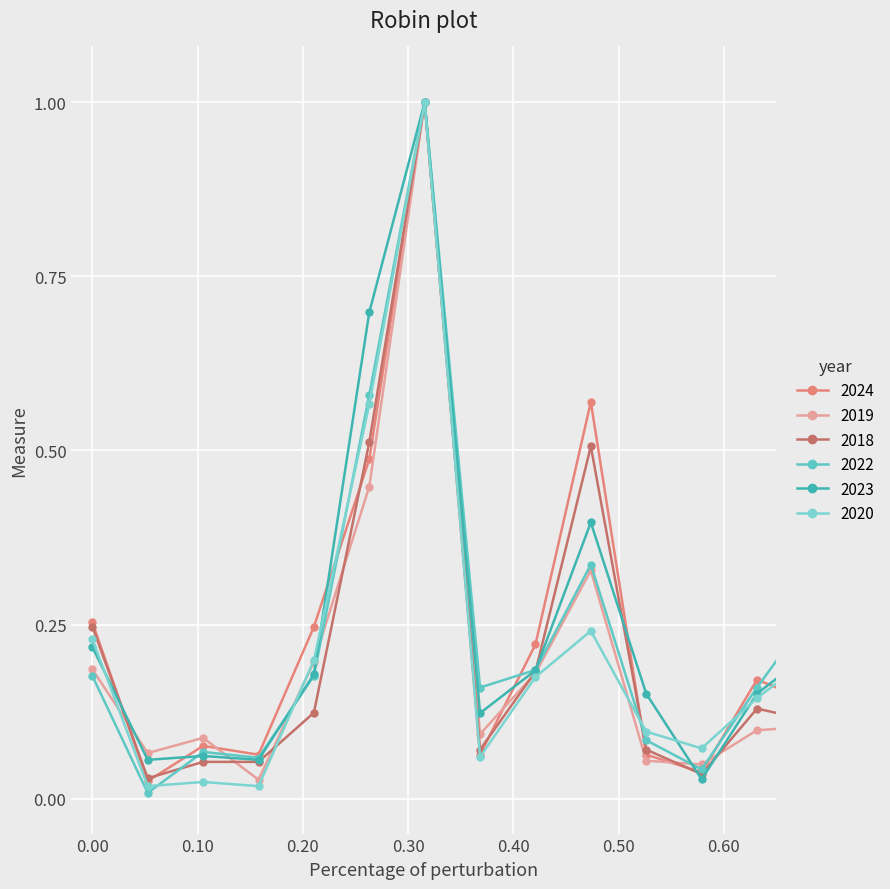

In 2018, how many points are higher than both neighbors (excluding endpoints)?

5